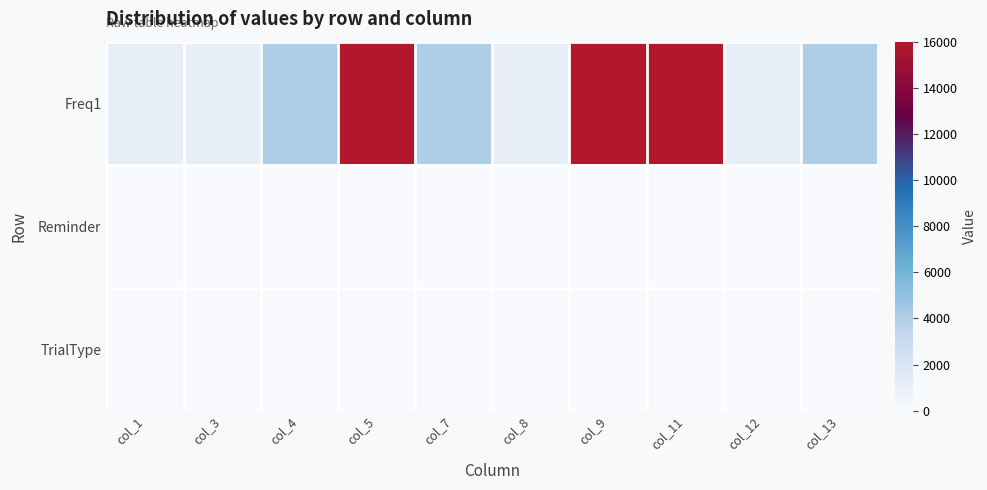

At how many categories does at least one series exceed 5222?

3